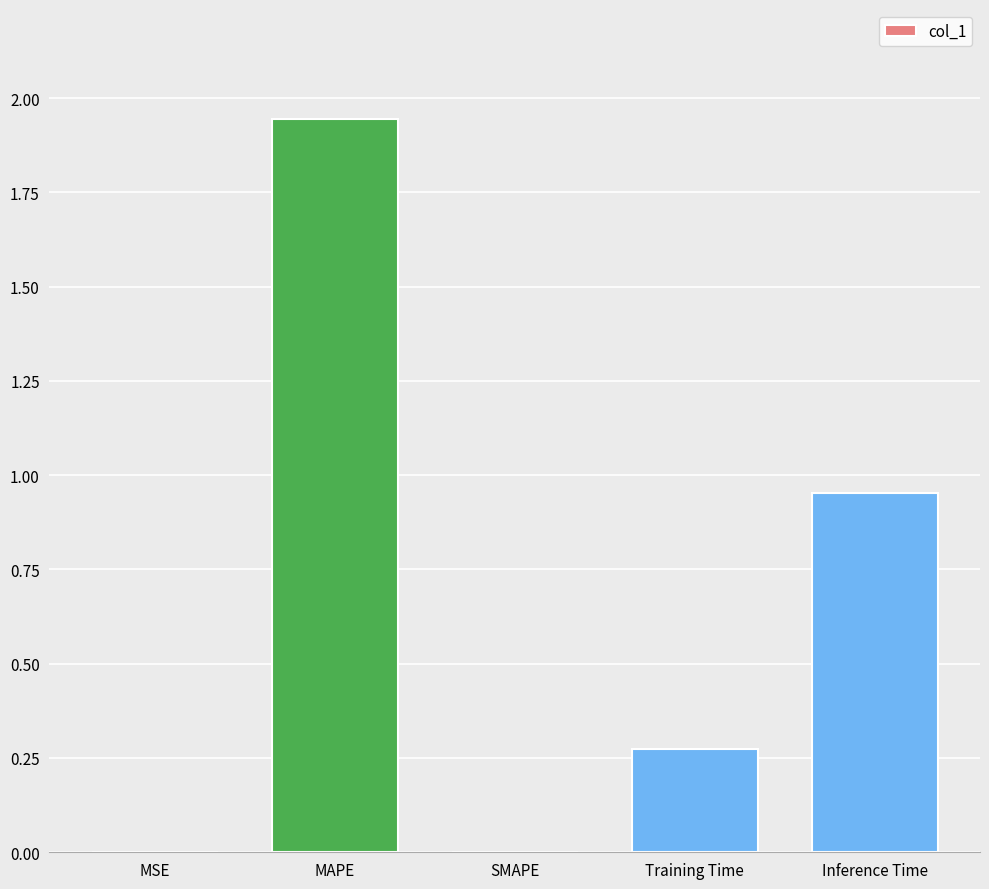

What is the sum of all values?

3.2